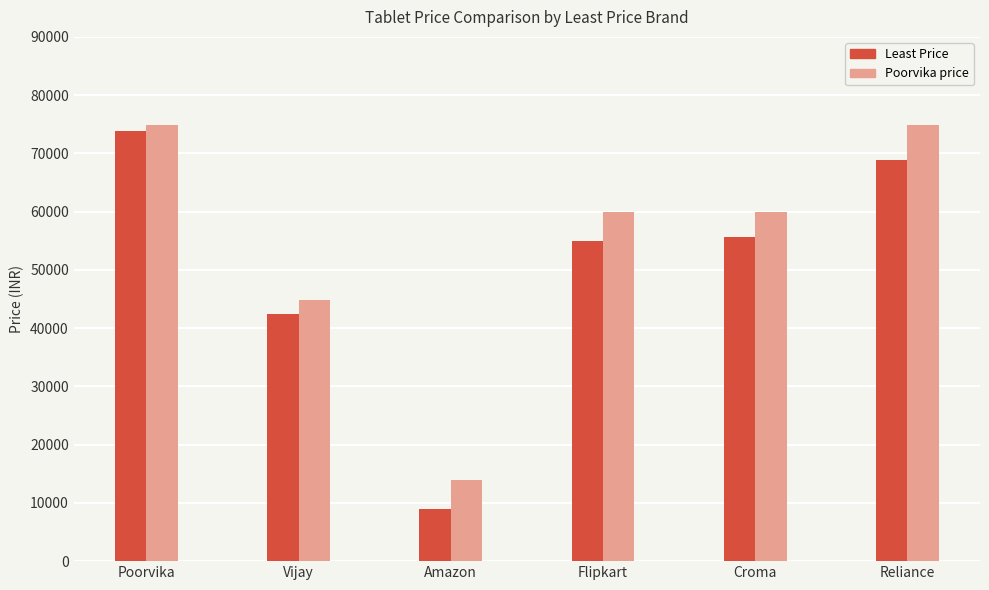

List the series in order of their peak value, lowest first.

Least Price, Poorvika price